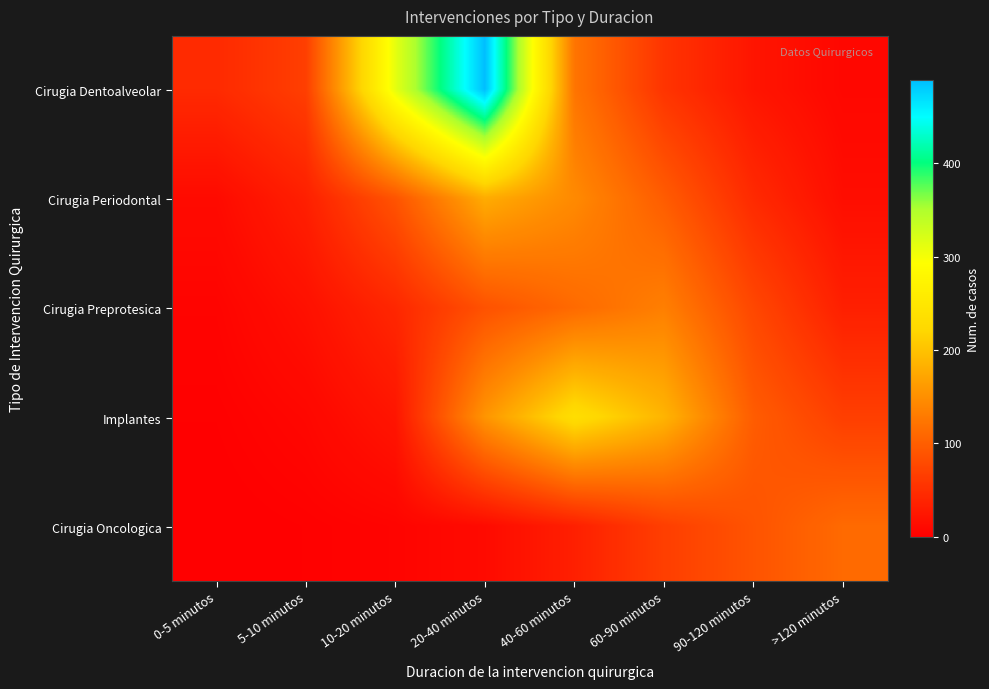

Reading left to right, extract all data points from this chart.

Cirugia Dentoalveolar: 0-5 minutos=45	5-10 minutos=67	10-20 minutos=312	20-40 minutos=489	40-60 minutos=123	60-90 minutos=56	90-120 minutos=23	>120 minutos=8
Cirugia Periodontal: 0-5 minutos=12	5-10 minutos=34	10-20 minutos=89	20-40 minutos=178	40-60 minutos=145	60-90 minutos=98	90-120 minutos=45	>120 minutos=15
Cirugia Preprotesica: 0-5 minutos=5	5-10 minutos=18	10-20 minutos=42	20-40 minutos=87	40-60 minutos=112	60-90 minutos=134	90-120 minutos=76	>120 minutos=34
Implantes: 0-5 minutos=2	5-10 minutos=8	10-20 minutos=23	20-40 minutos=156	40-60 minutos=234	60-90 minutos=187	90-120 minutos=98	>120 minutos=67
Cirugia Oncologica: 0-5 minutos=0	5-10 minutos=2	10-20 minutos=5	20-40 minutos=12	40-60 minutos=34	60-90 minutos=67	90-120 minutos=89	>120 minutos=112